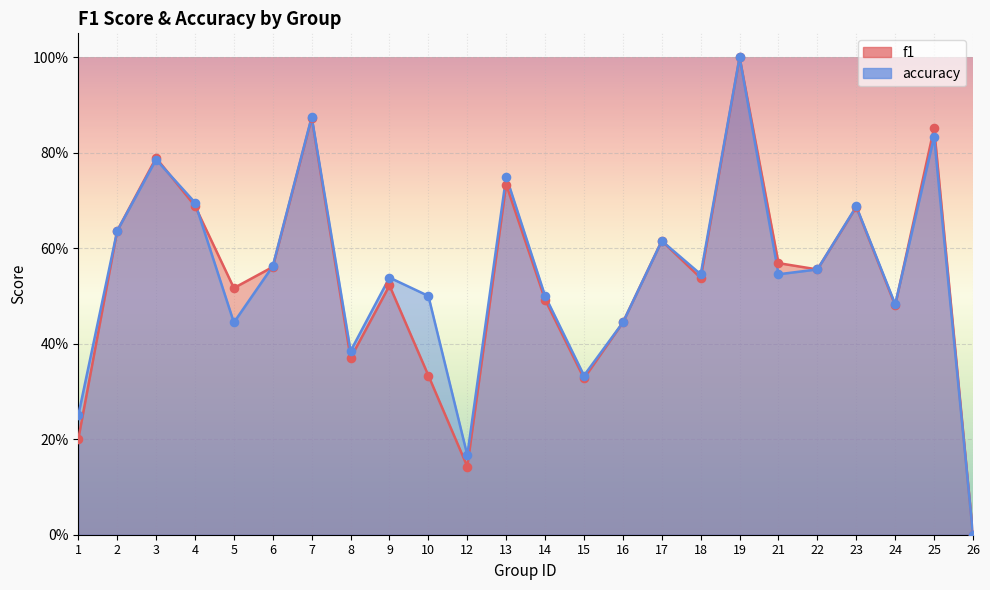

At which category is the sum across all series the highest?

19